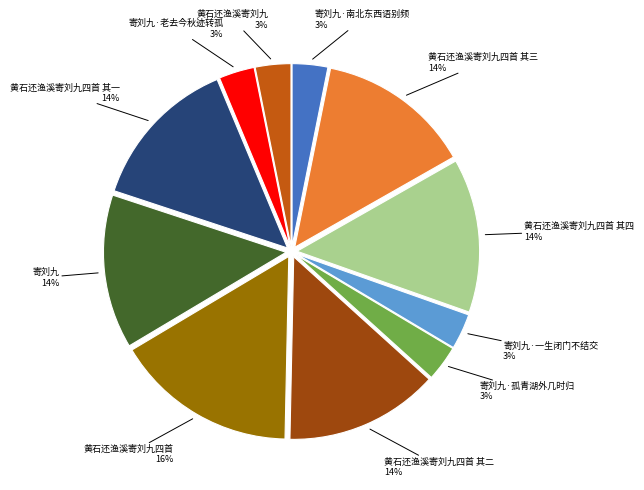

True or false: 黄石还渔溪寄刘九四首 其三 accounts for 6% of the total.

False